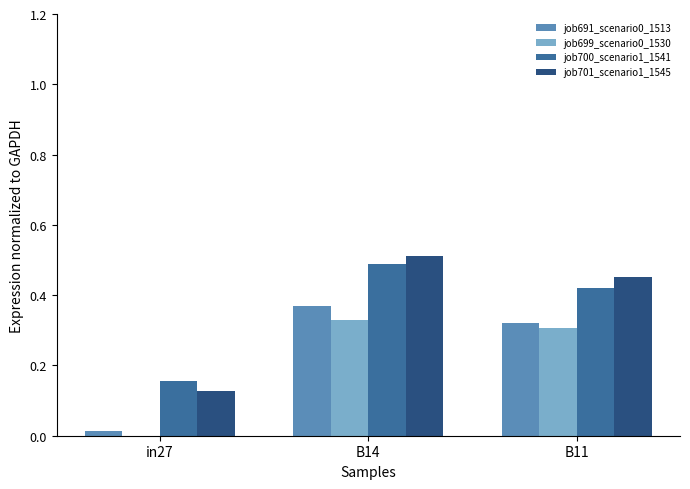

Which series changed the most between in27 and B14?

job701_scenario1_1545